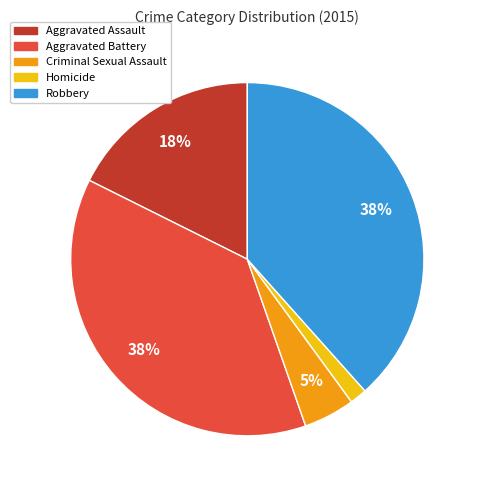

How many segments does this pie chart have?

5